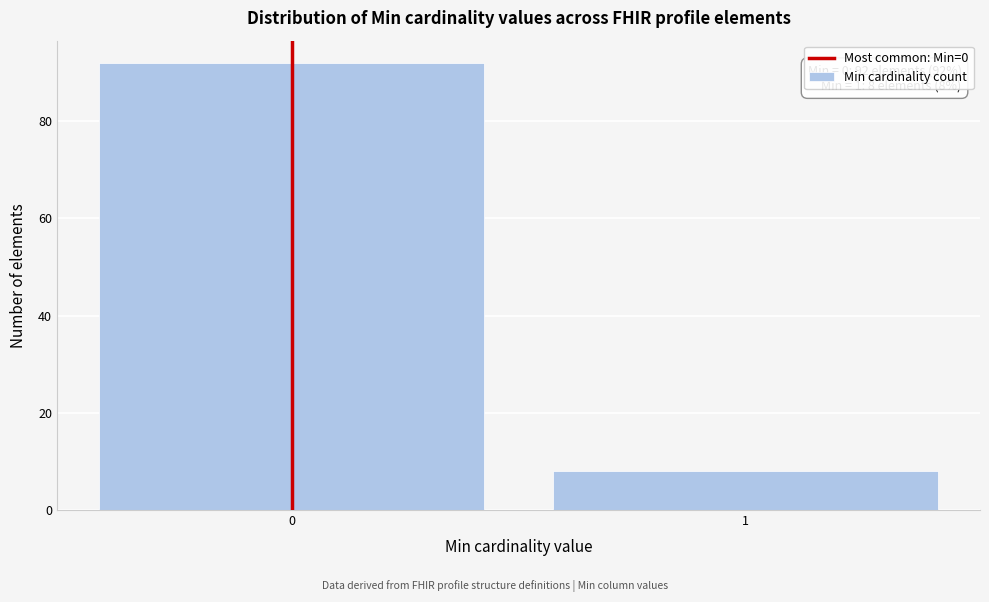

Reading left to right, extract all data points from this chart.

92	8